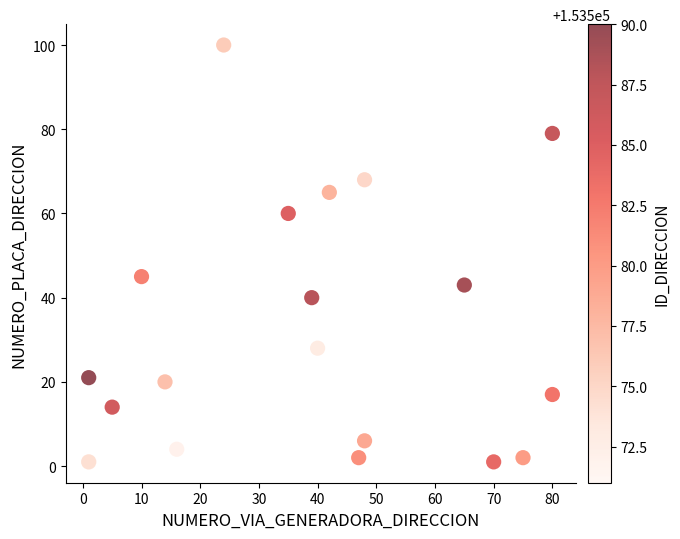

What Y value in the scatter plot is closest to 50?

45